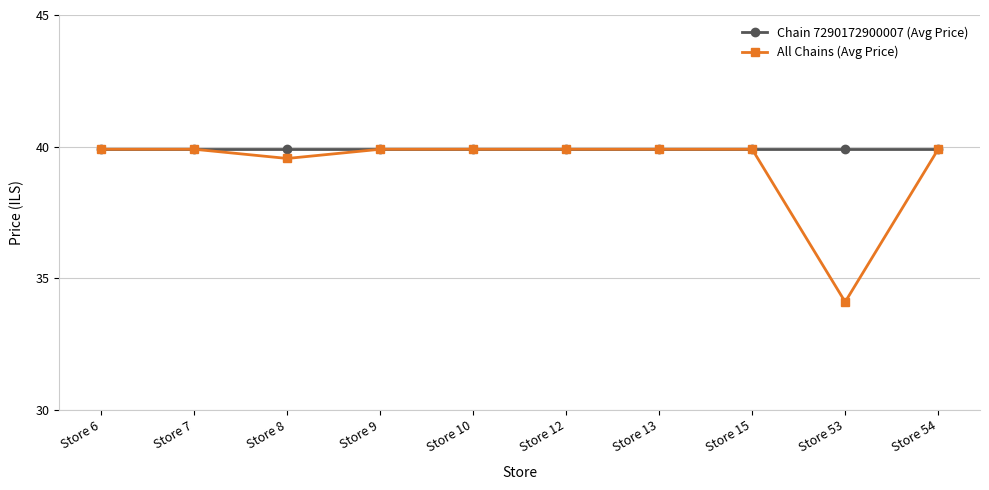

Which category has the lowest value across all series?

Store 53